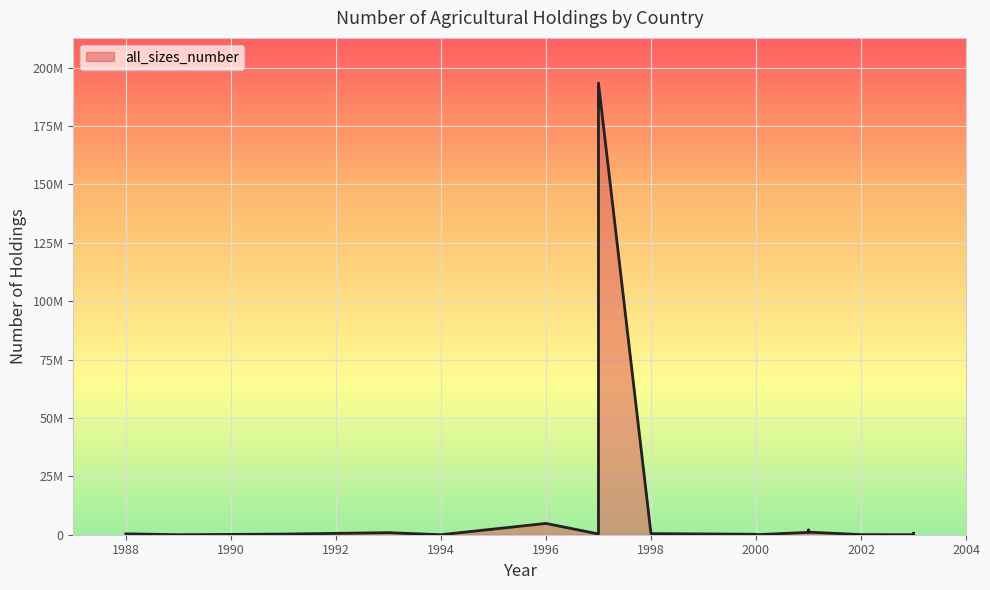

How many data points are less than 378357?

10